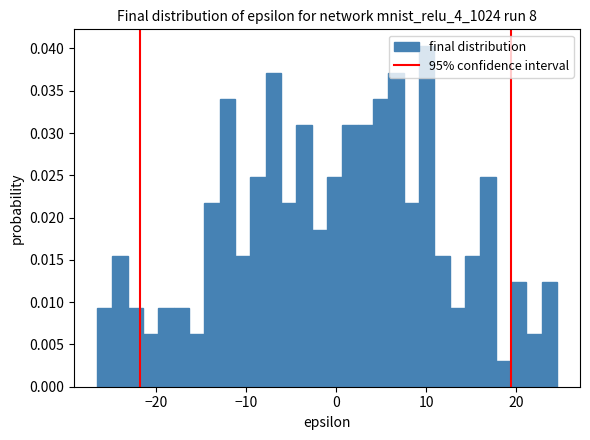

Read against the x-axis, roughly where is the centre of the tallest bar?

10